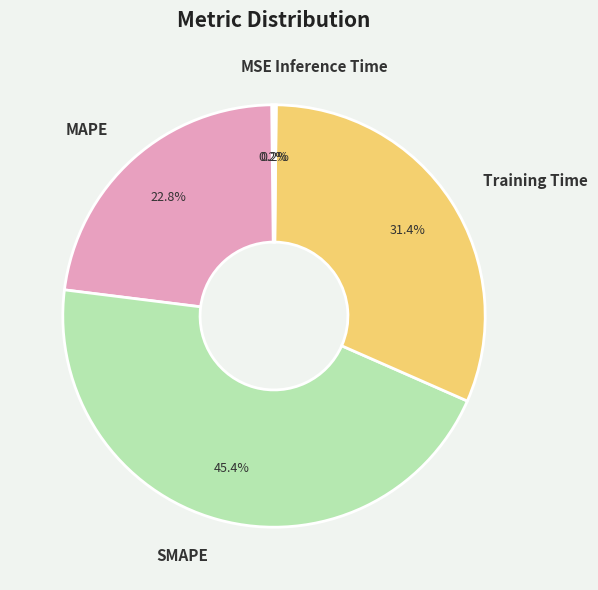

Do Training Time and MAPE together represent more than half of the pie?

Yes